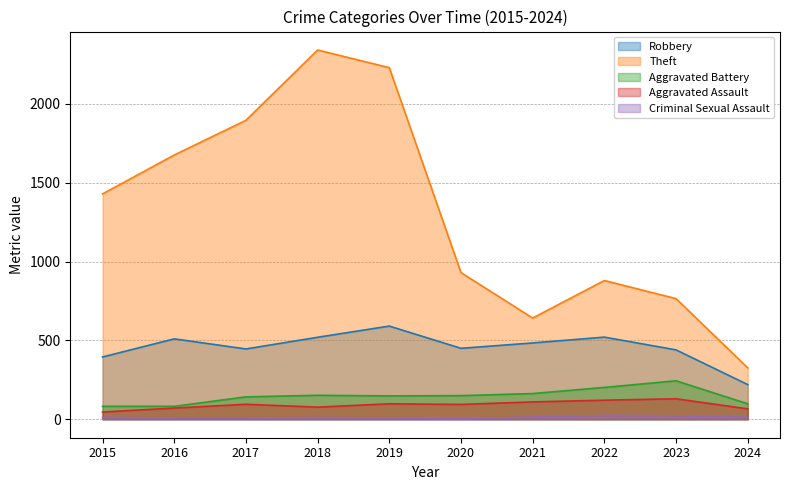

What is the value of the Robbery point at the 1st from the left?

395